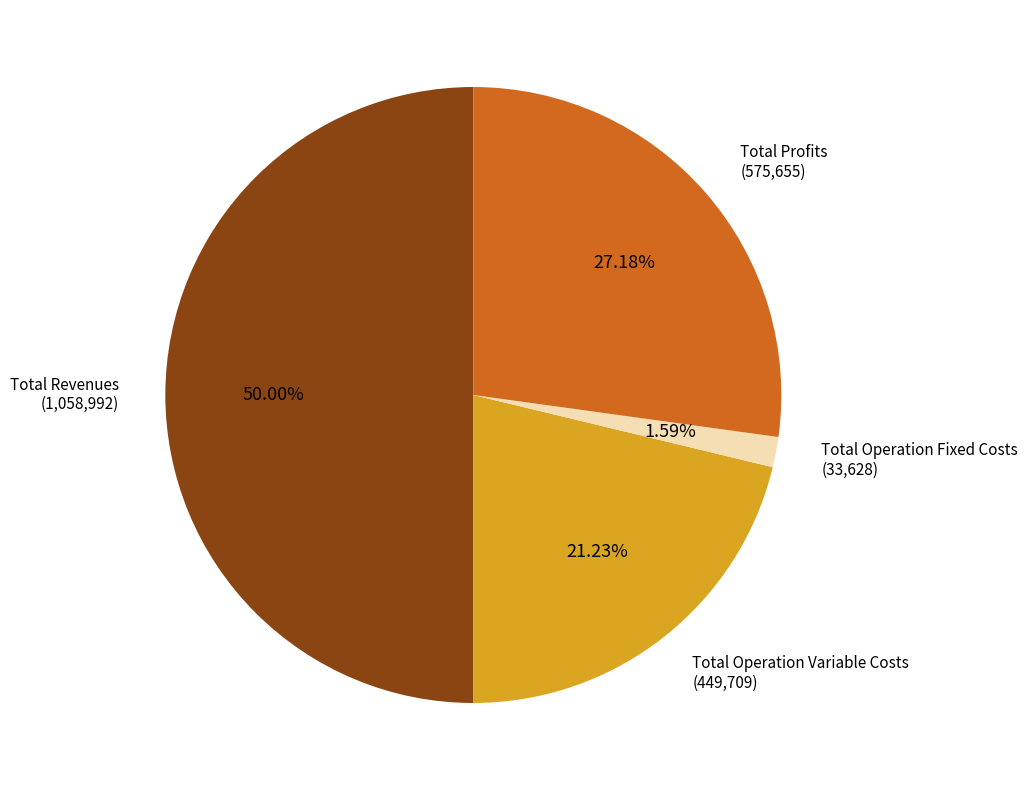

How many slices are in this pie chart?

4